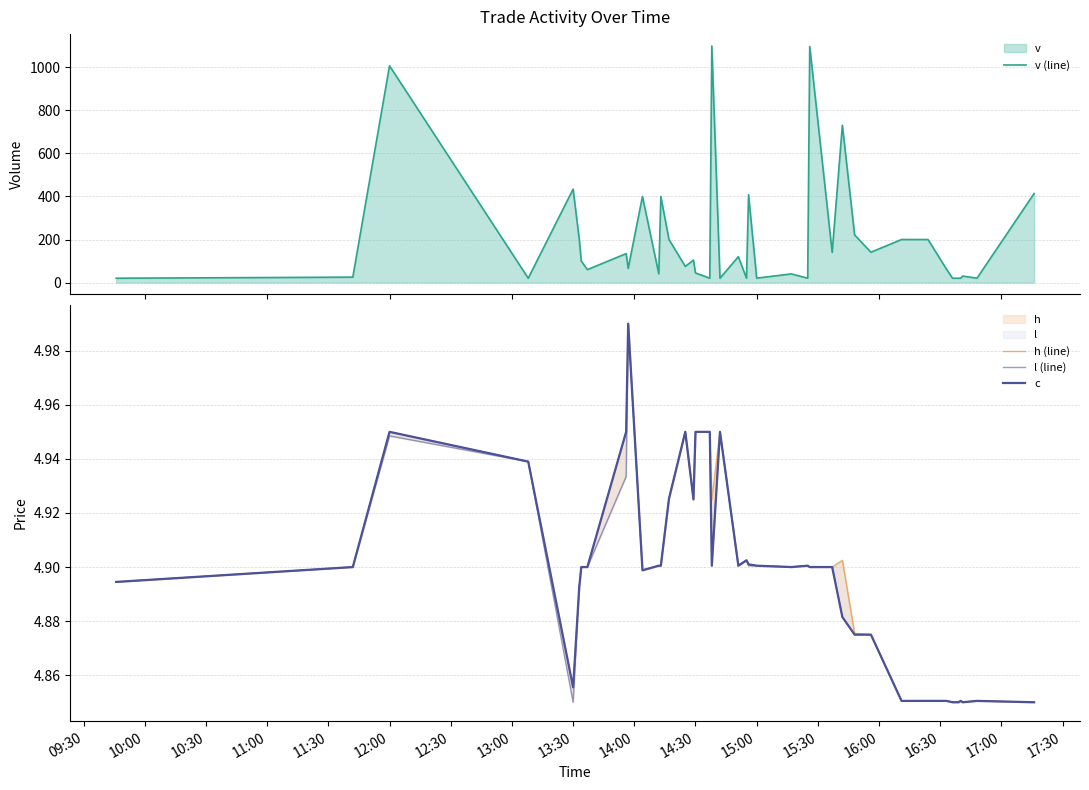

What is the average value of the c series?

4.9